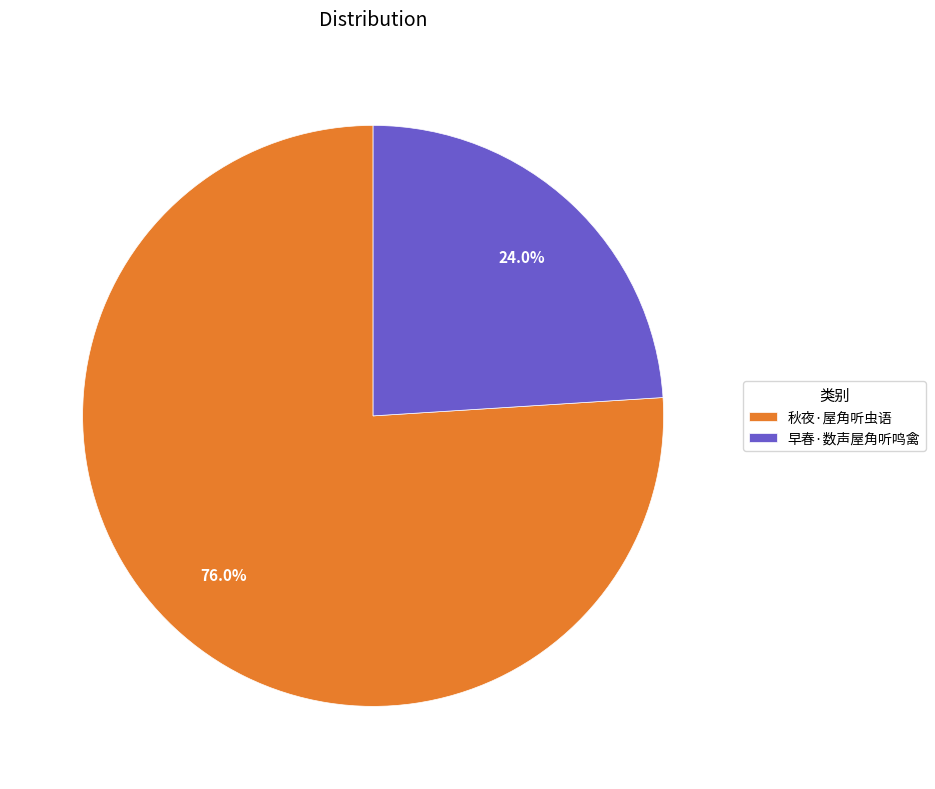

To the nearest percent, what is the combined percentage of 早春·数声屋角听鸣禽 and 秋夜·屋角听虫语?

100%